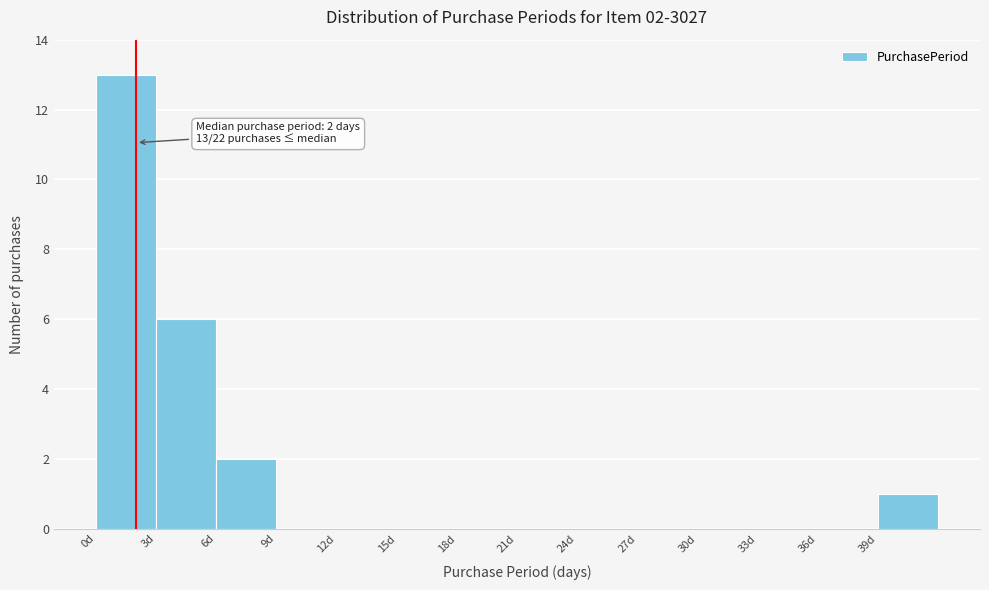

Over which range of the x-axis is the bar tallest?

0 to 3